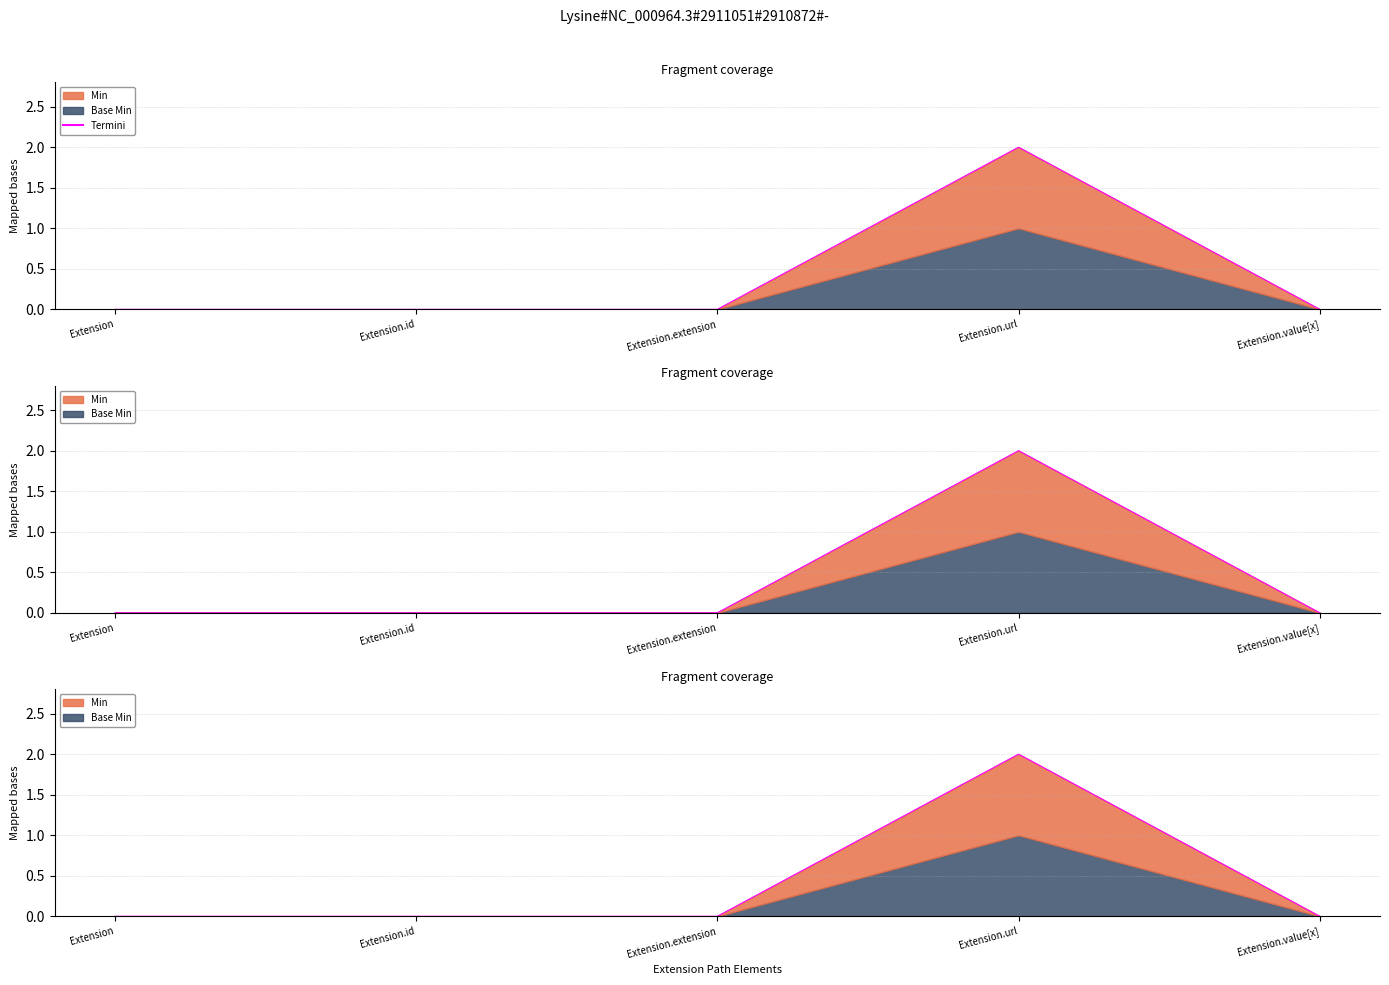

Reading left to right, list all the values displayed in this chart.

Extension=0	Extension.id=0	Extension.extension=0	Extension.url=2	Extension.value[x]=0